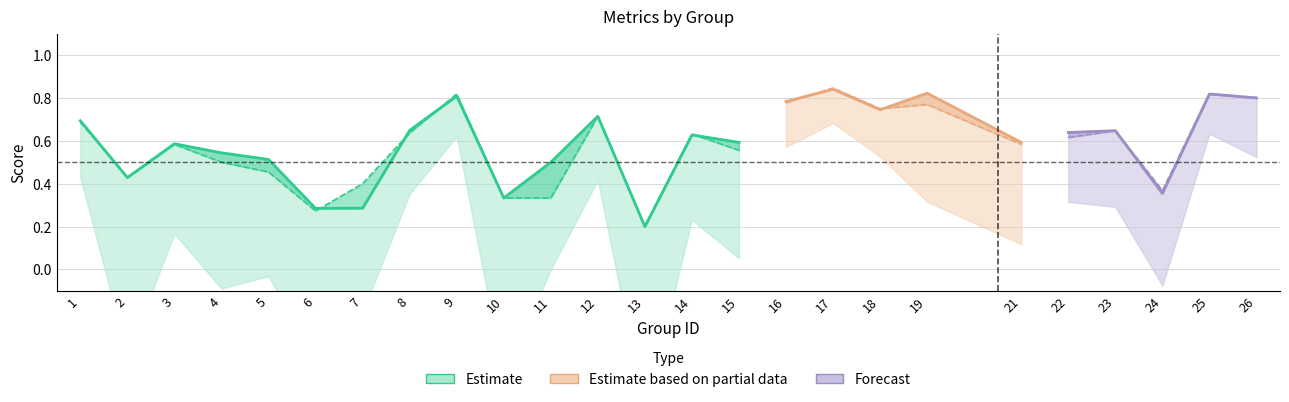

The value of kappa at 13 is -0.7. True or false?

True